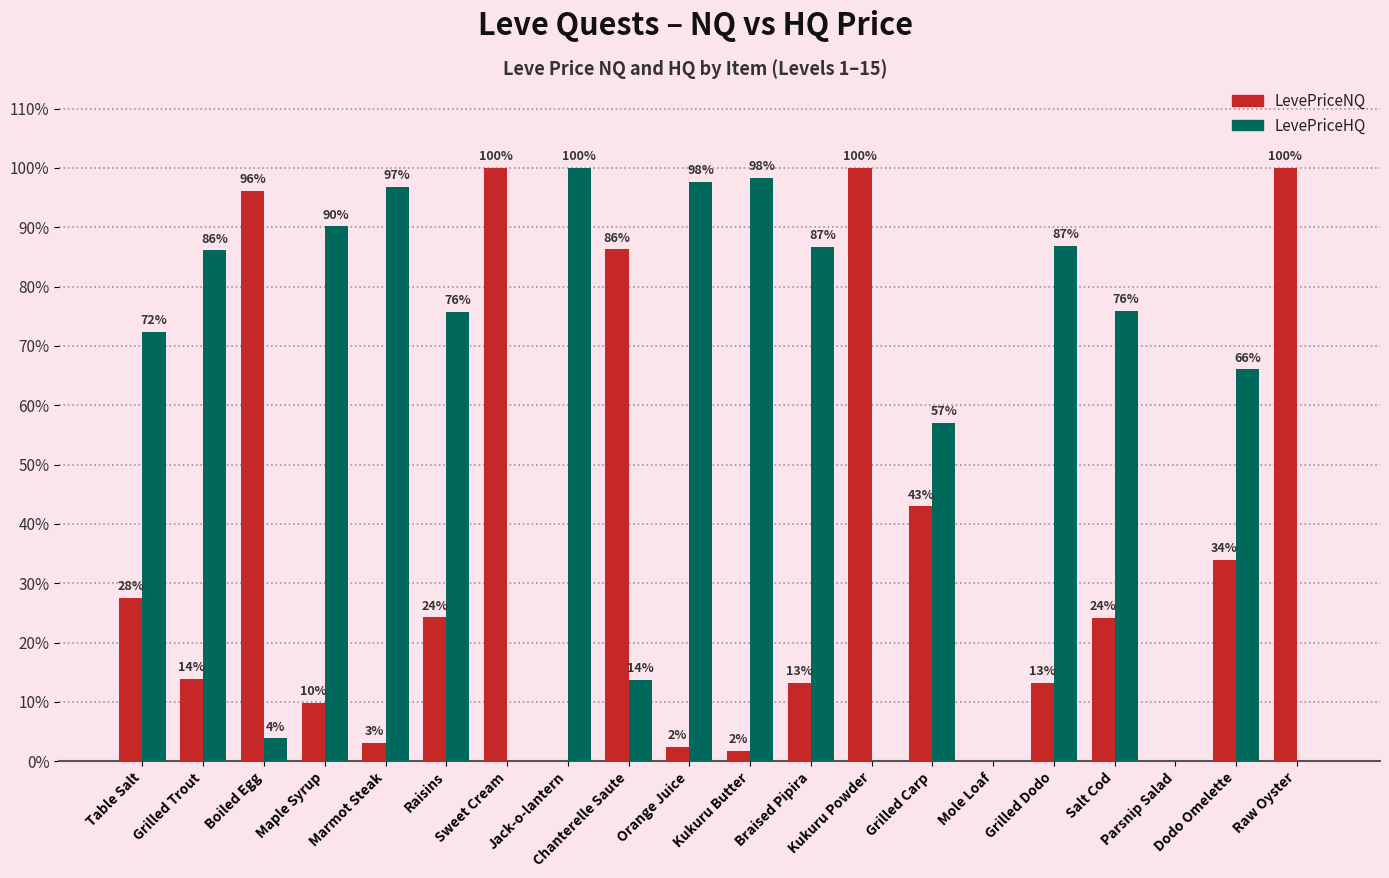

What is the greatest value displayed?

100.0